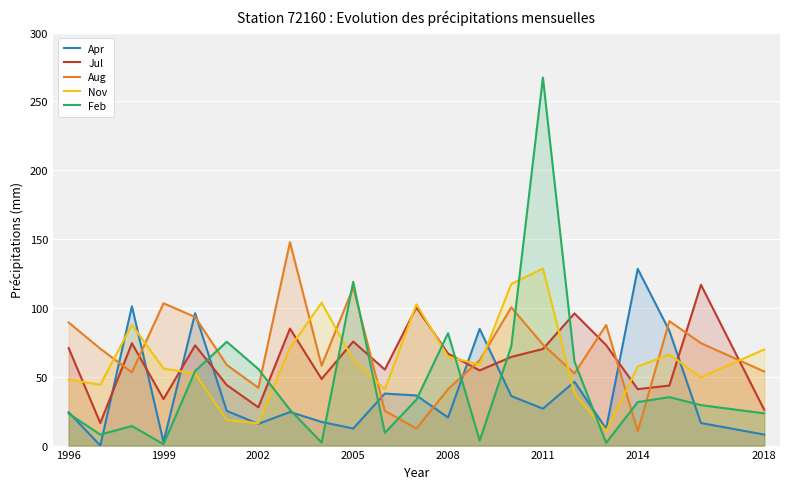

What is the maximum value shown in the chart?

267.4